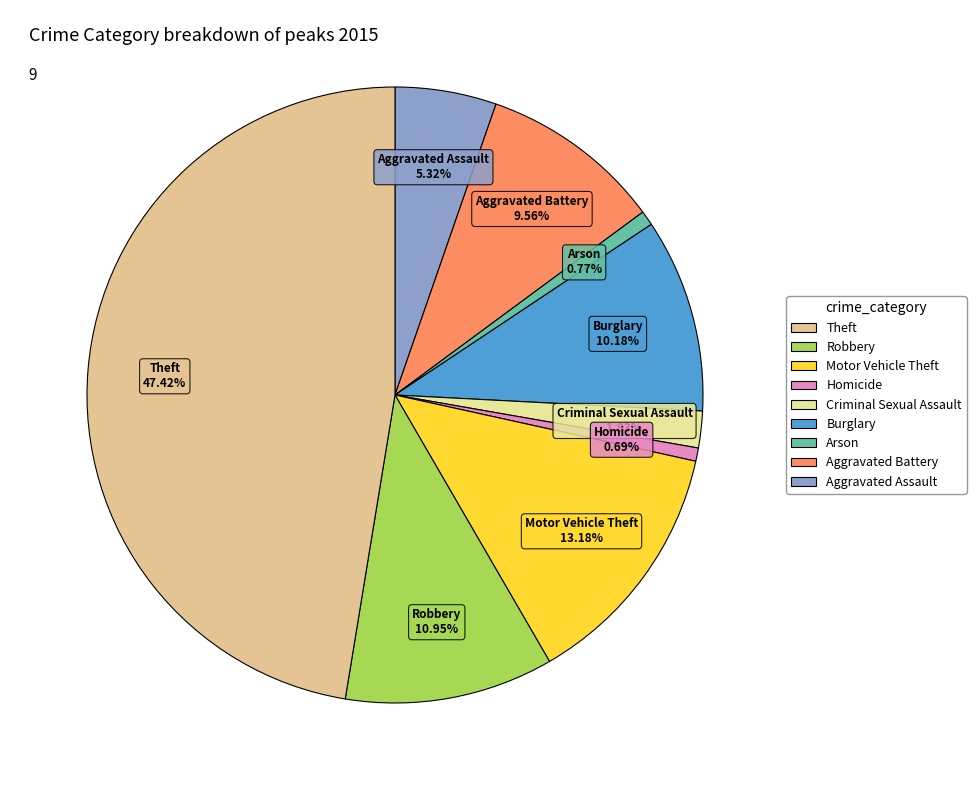

Which has a higher value, Aggravated Assault or Criminal Sexual Assault?

Aggravated Assault